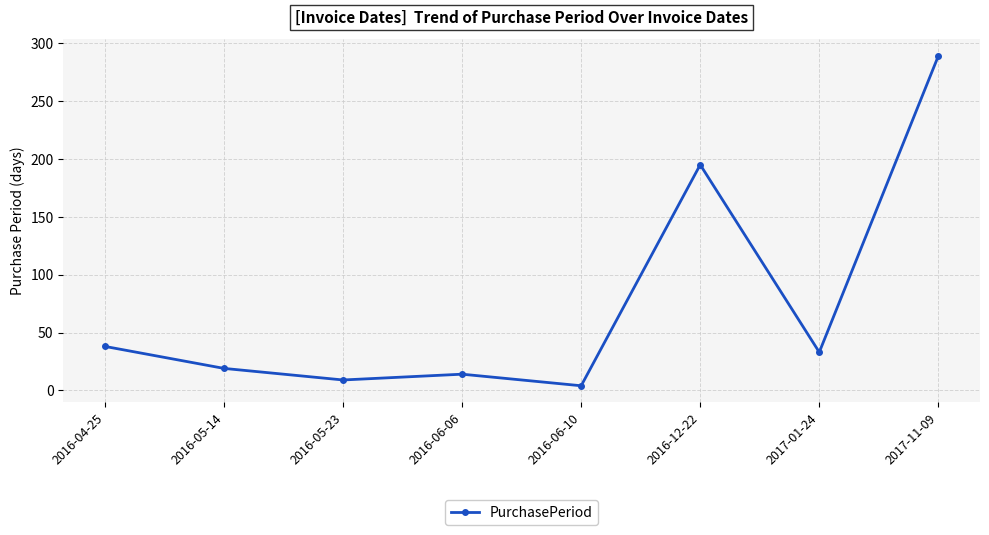

What value does the data have at 2017-01-24, to the nearest 10?

30